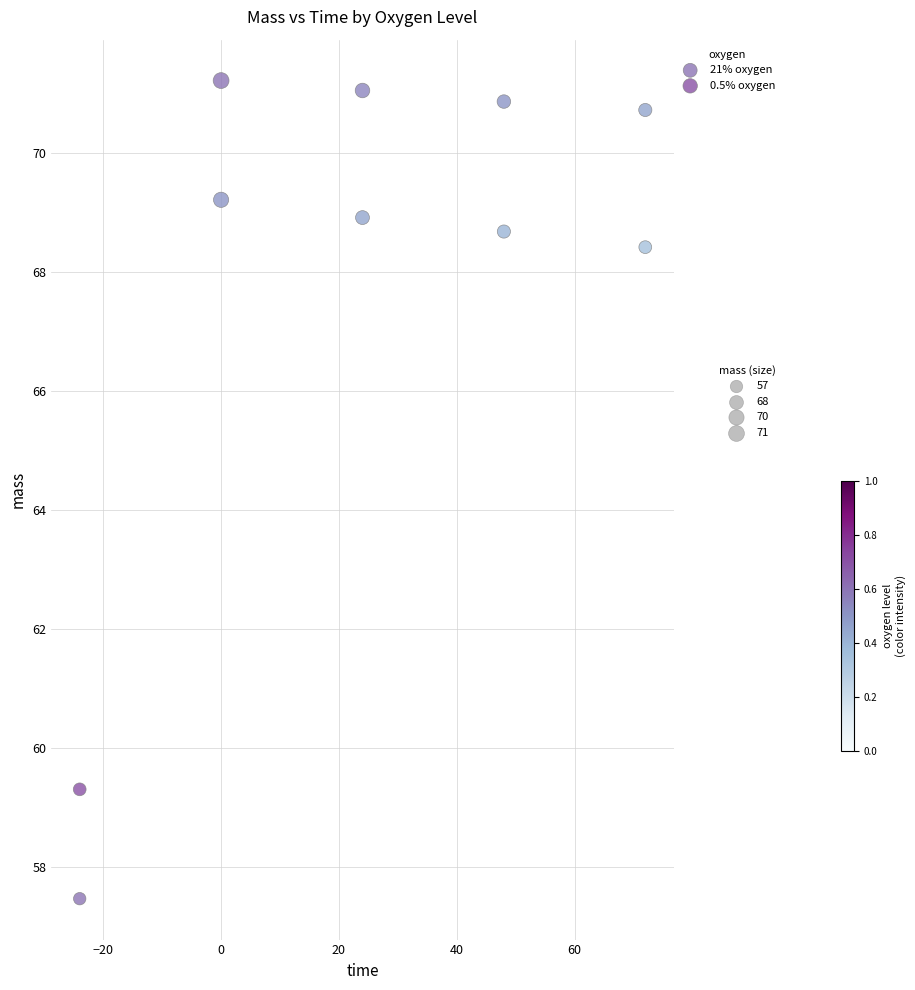

Which series contains the highest Y value?

0.5% oxygen